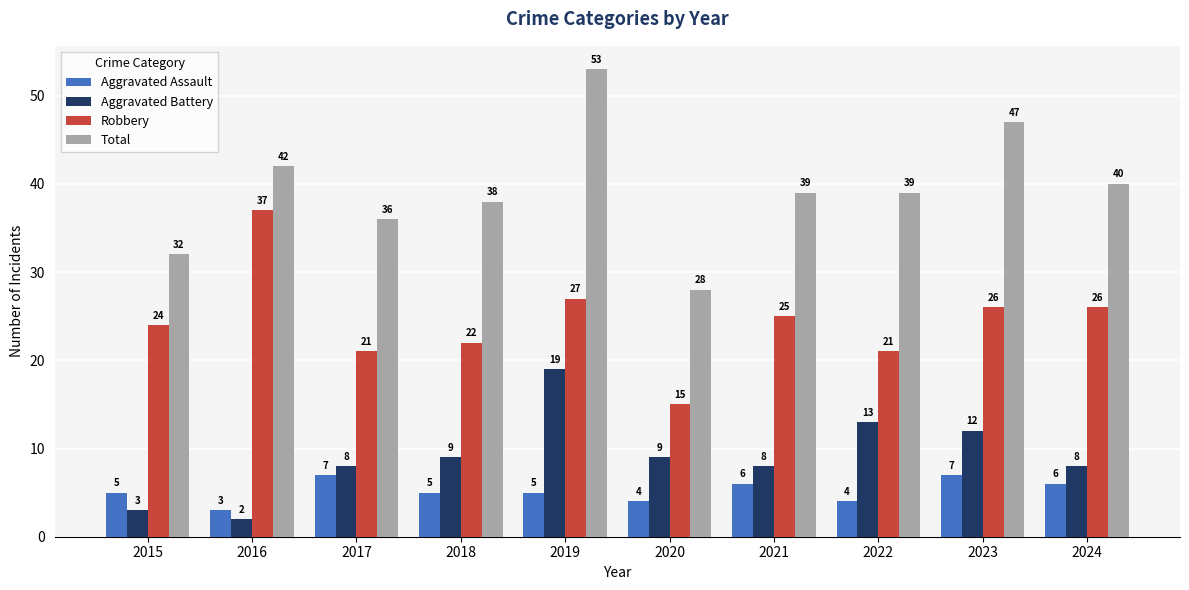

Is it true that Aggravated Assault equals 7 at 2019?

False